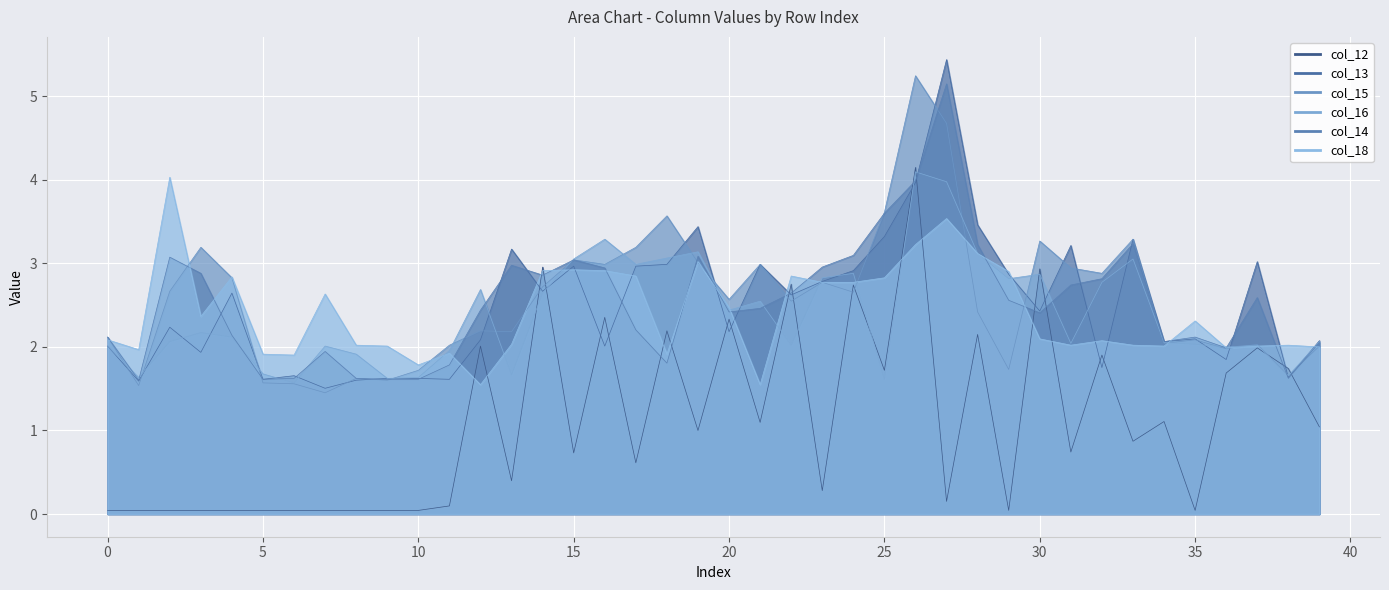

Reading right to left, extract all data points from this chart.

col_12: 39=1.0	38=1.7	37=2.0	36=1.7	35=0.0	34=1.1	33=0.9	32=1.9	31=0.7	30=2.9	29=0.0	28=2.2	27=0.2	26=4.2	25=1.7	24=2.7	23=0.3	22=2.8	21=1.1	20=2.3	19=1.0	18=2.2	17=0.6	16=2.4	15=0.7	14=3.0	13=0.4	12=2.0	11=0.1	10=0.0	9=0.0	8=0.0	7=0.0	6=0.0	5=0.0	4=0.0	3=0.0	2=0.0	1=0.0	0=0.0
col_13: 39=2.1	38=1.6	37=3.0	36=1.8	35=2.1	34=2.1	33=3.3	32=1.8	31=3.2	30=2.4	29=2.9	28=3.5	27=5.4	26=4.0	25=3.3	24=2.9	23=2.8	22=2.6	21=3.0	20=2.2	19=3.4	18=3.0	17=3.0	16=2.0	15=3.0	14=2.7	13=3.2	12=2.1	11=1.6	10=1.6	9=1.6	8=1.6	7=1.5	6=1.7	5=1.6	4=2.6	3=1.9	2=2.2	1=1.6	0=2.0
col_15: 39=2.0	38=1.7	37=2.0	36=2.0	35=2.1	34=2.0	33=3.3	32=2.9	31=2.9	30=3.3	29=1.7	28=2.4	27=4.7	26=5.2	25=3.6	24=2.7	23=2.8	22=2.5	21=3.0	20=2.6	19=3.0	18=3.6	17=3.2	16=3.0	15=3.0	14=2.7	13=2.2	12=2.2	11=2.0	10=1.7	9=1.6	8=1.6	7=1.5	6=1.6	5=1.6	4=2.8	3=3.2	2=2.7	1=1.5	0=2.1
col_16: 39=2.1	38=1.7	37=2.0	36=2.0	35=2.0	34=2.1	33=3.1	32=2.8	31=2.0	30=2.9	29=2.8	28=3.1	27=4.0	26=4.1	25=1.6	24=2.9	23=2.8	22=2.0	21=2.5	20=2.4	19=3.1	18=3.1	17=3.0	16=3.3	15=3.1	14=2.6	13=1.7	12=2.7	11=2.0	10=1.6	9=1.6	8=1.9	7=2.0	6=1.6	5=1.7	4=2.1	3=2.2	2=2.1	1=1.6	0=2.0
col_14: 39=2.1	38=1.6	37=2.6	36=2.0	35=2.1	34=2.1	33=3.2	32=2.8	31=2.7	30=2.4	29=2.6	28=3.2	27=5.2	26=4.0	25=3.6	24=3.1	23=3.0	22=2.6	21=2.5	20=2.4	19=3.1	18=1.8	17=2.2	16=2.9	15=3.0	14=2.9	13=3.0	12=2.4	11=1.8	10=1.6	9=1.6	8=1.6	7=1.9	6=1.6	5=1.6	4=2.1	3=2.9	2=3.1	1=1.6	0=2.1
col_18: 39=2.0	38=2.0	37=2.0	36=2.0	35=2.3	34=2.0	33=2.0	32=2.1	31=2.0	30=2.1	29=2.9	28=3.1	27=3.5	26=3.2	25=2.8	24=2.8	23=2.8	22=2.8	21=1.5	20=2.5	19=3.0	18=1.9	17=2.8	16=2.9	15=2.9	14=2.9	13=2.0	12=1.5	11=1.9	10=1.8	9=2.0	8=2.0	7=2.6	6=1.9	5=1.9	4=2.8	3=2.4	2=4.0	1=2.0	0=2.1